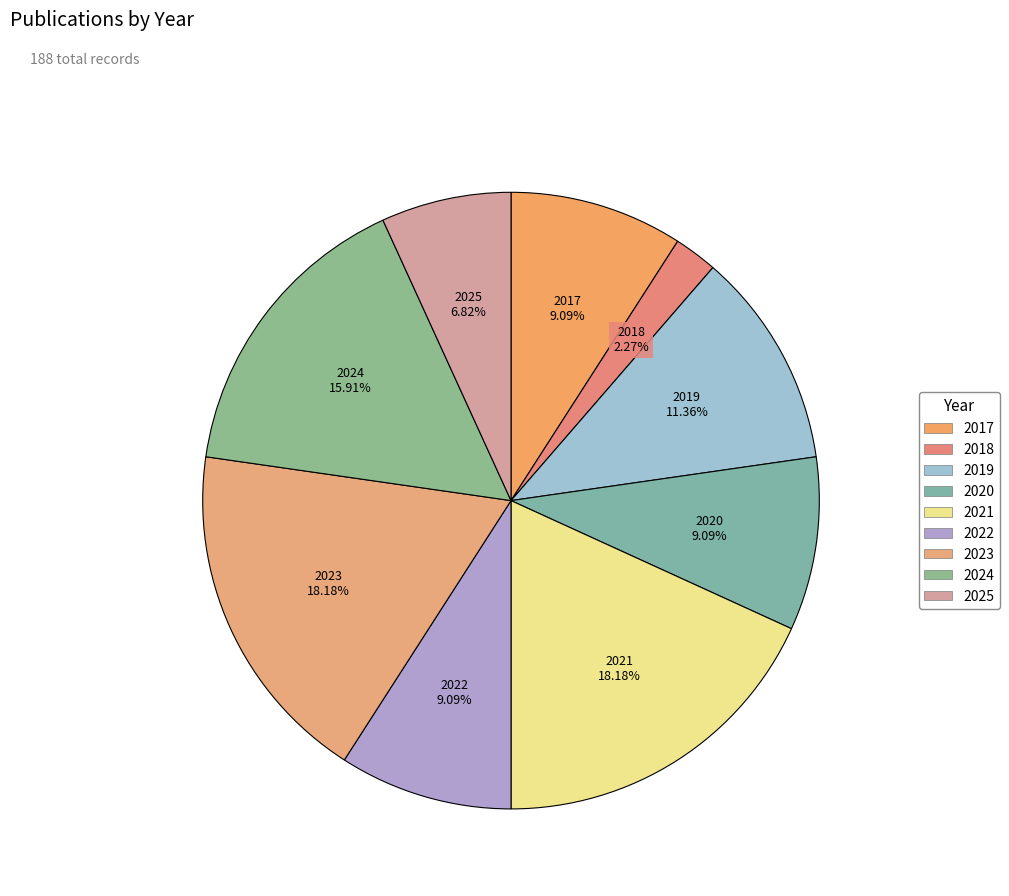

Between 2025 and 2017, which is larger?

2017